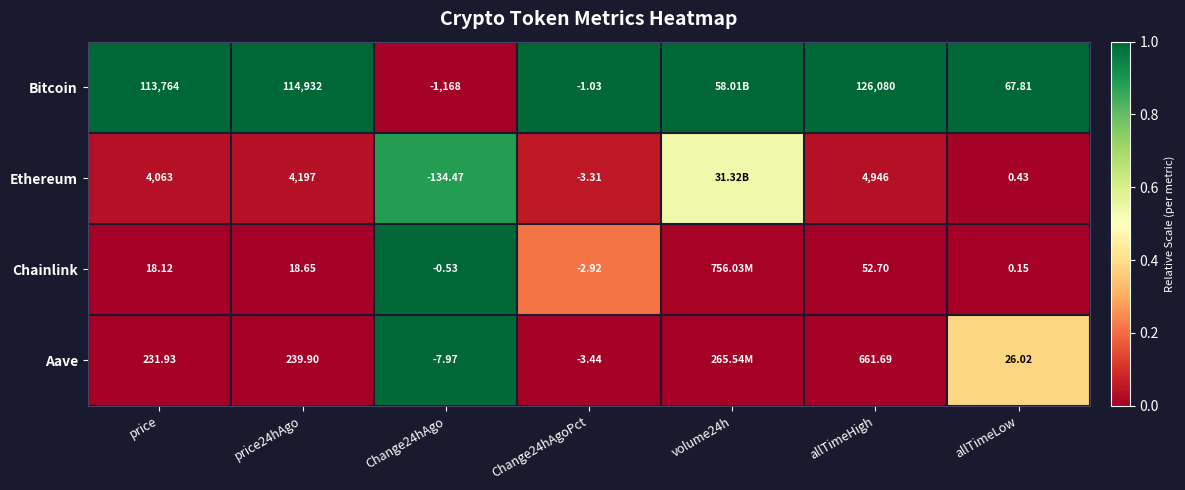

Is the value of Bitcoin at price greater than the value of Ethereum at price?

Yes